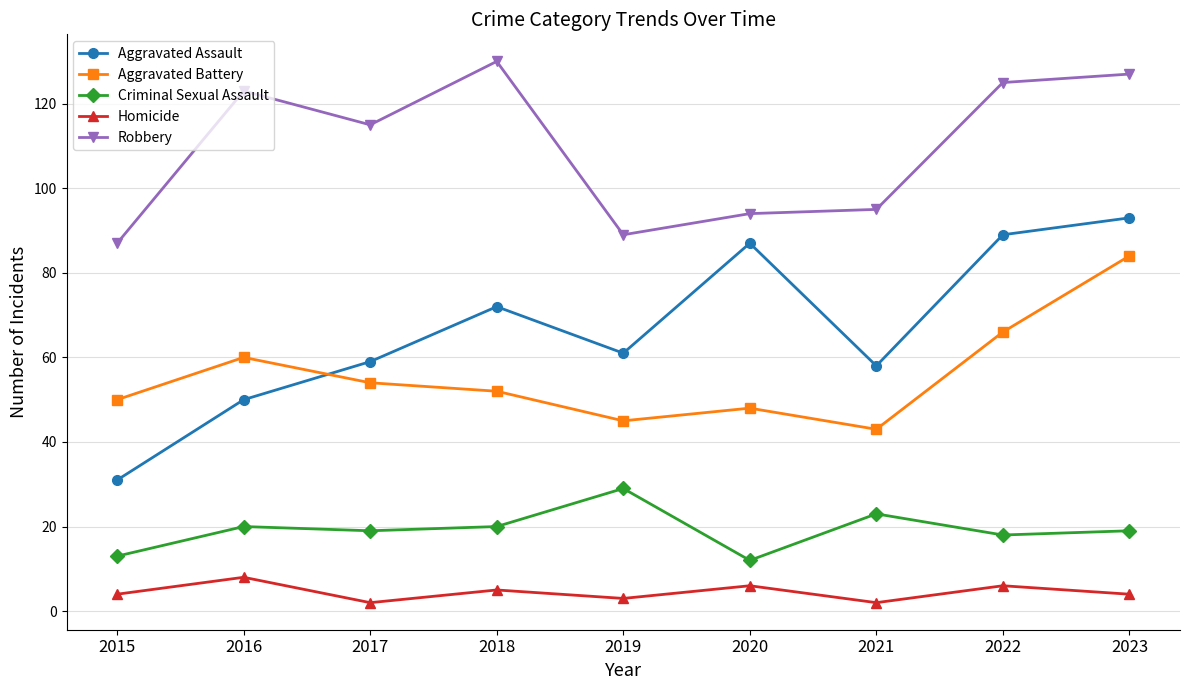

How many categories are shown in the chart?

9